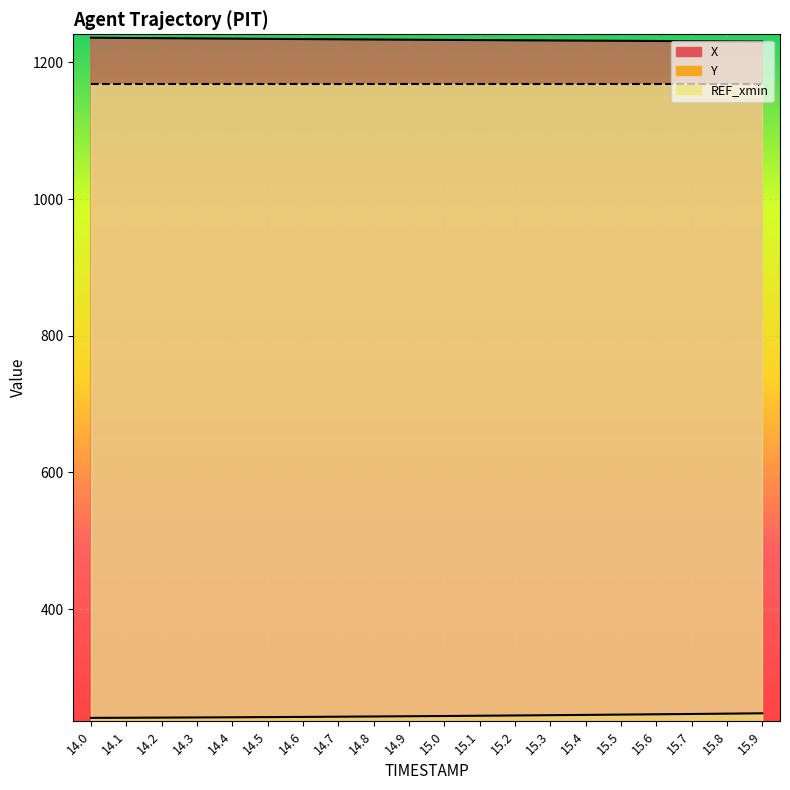

True or false: Y and X cross at least once.

False